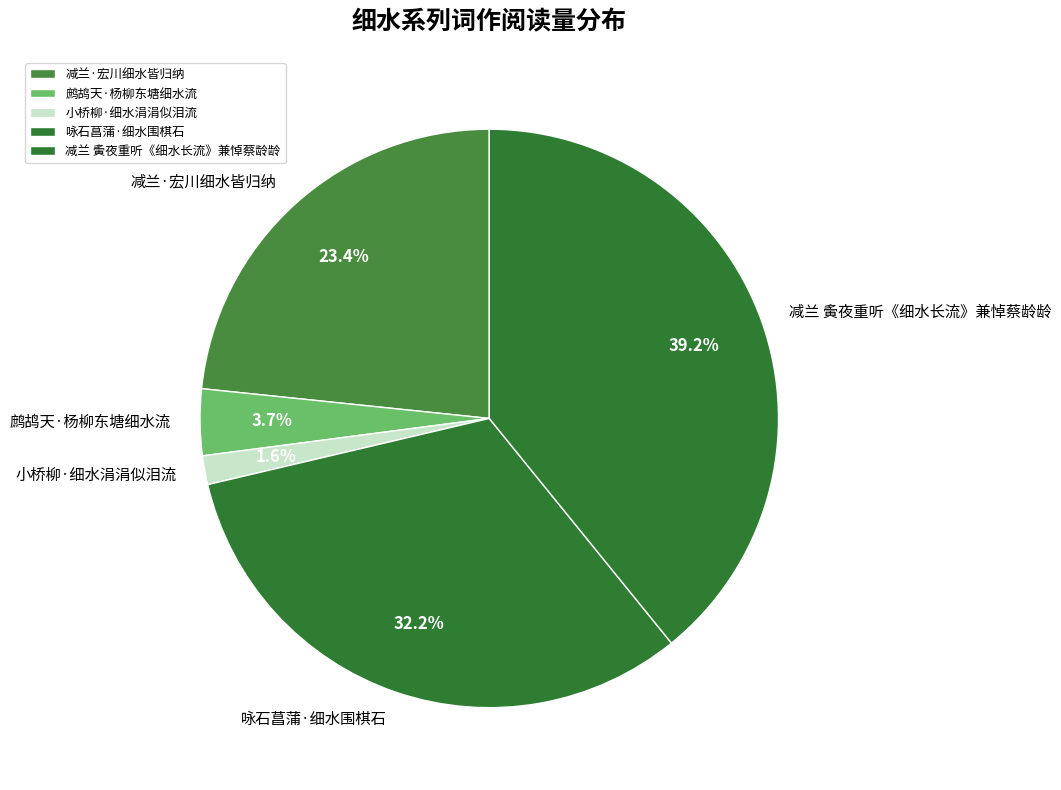

Count the number of slices in the pie.

5